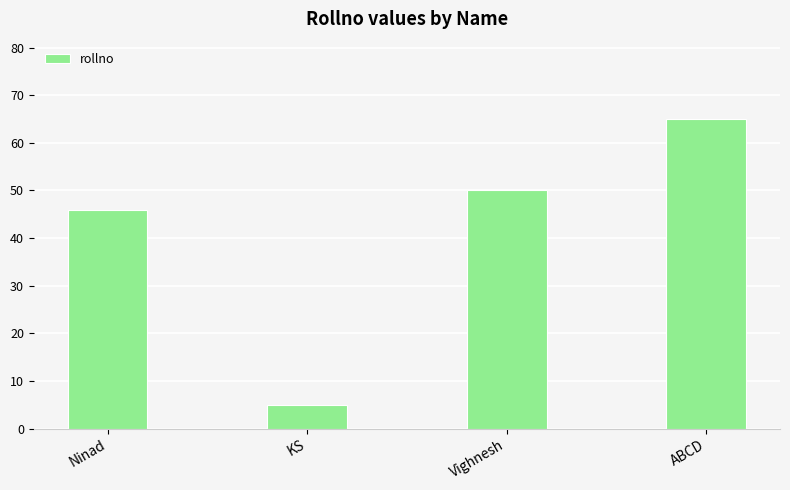

Which label corresponds to the largest value in the chart?

ABCD